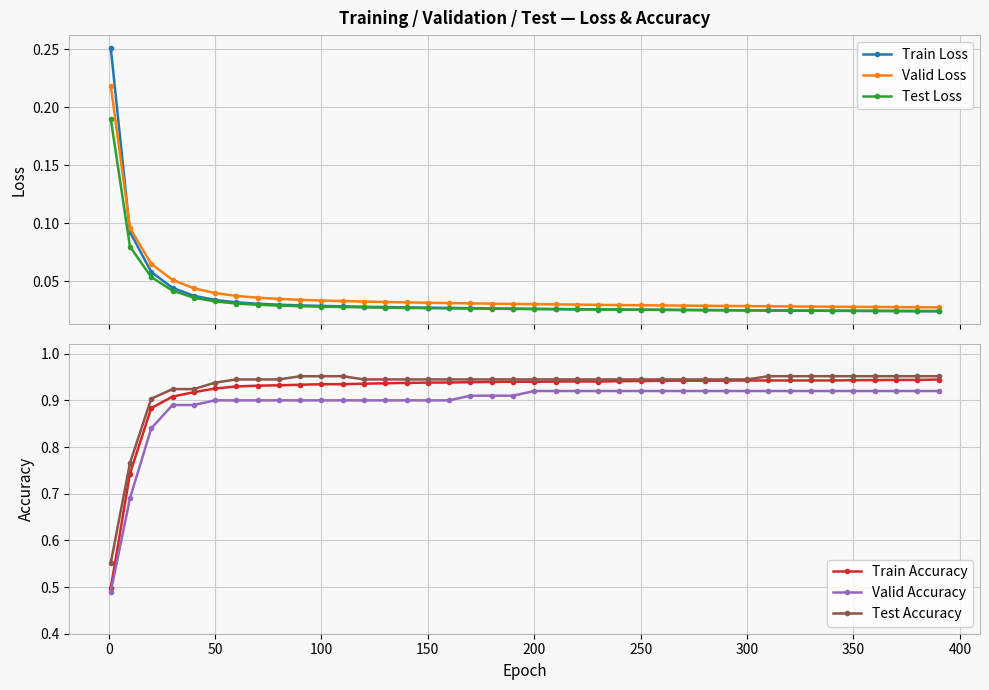

True or false: Train Accuracy has a value of 0.7 at 300.

False